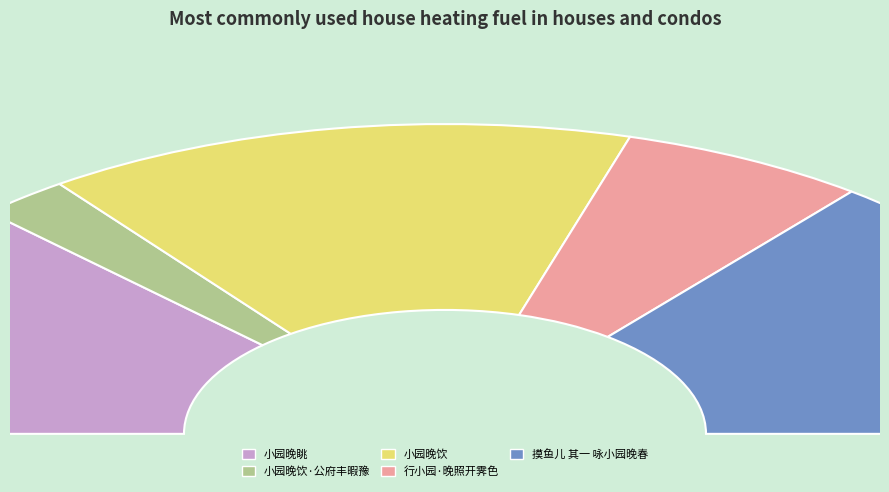

Which category has the smallest portion of the pie?

小园晚饮·公府丰暇豫